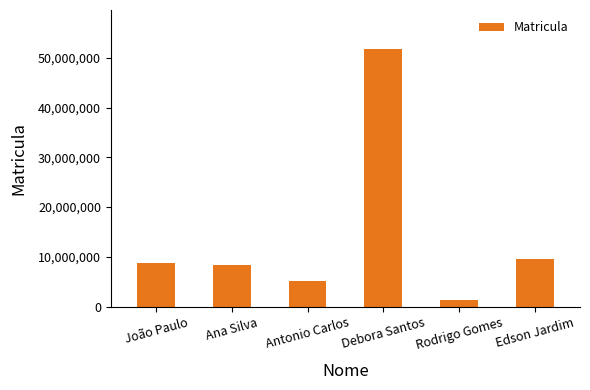

What is the difference between the values at Ana Silva and Rodrigo Gomes?

7035396